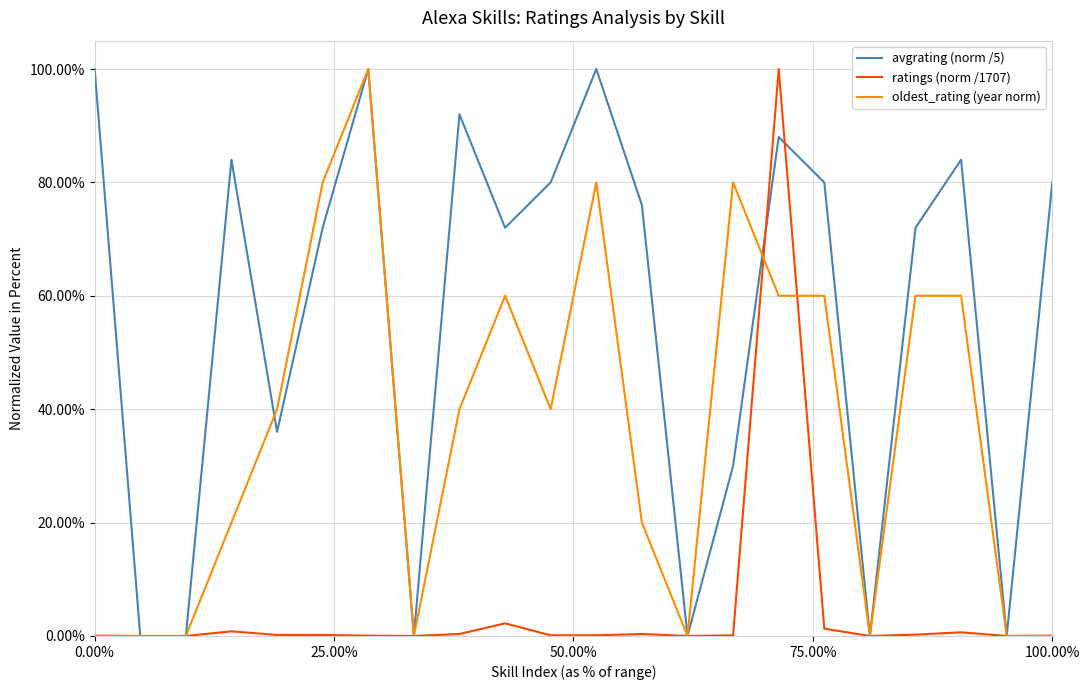

Does the chart have visible grid lines?

Yes